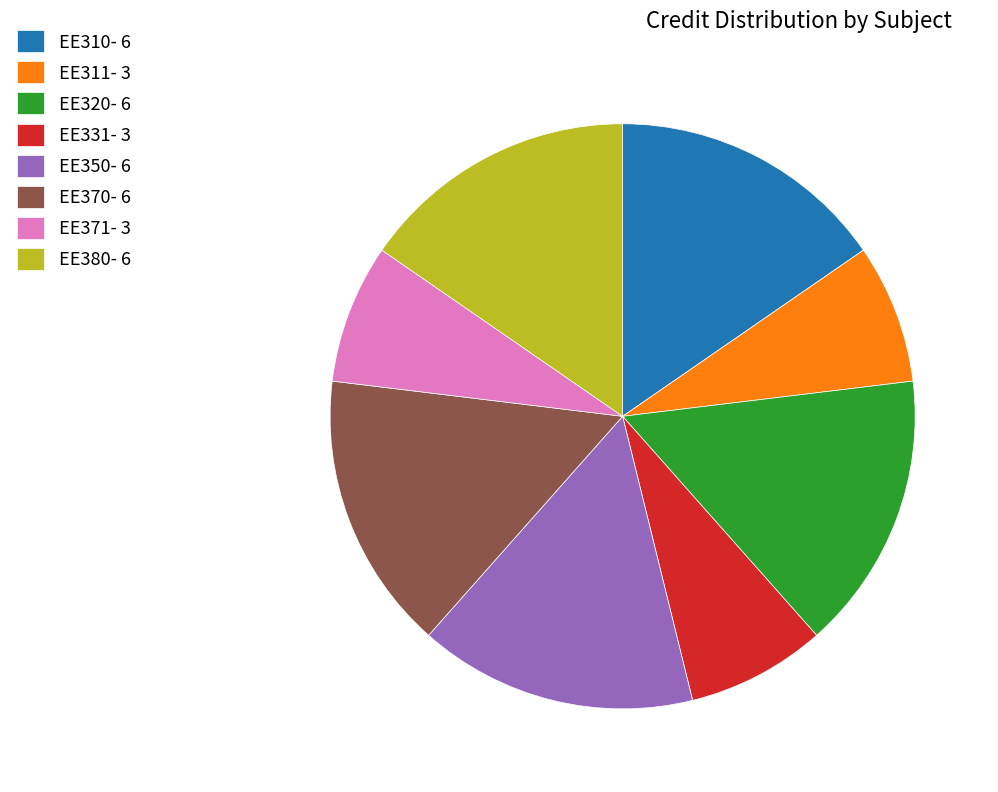

The EE311 slice represents 8% of the pie. True or false?

True